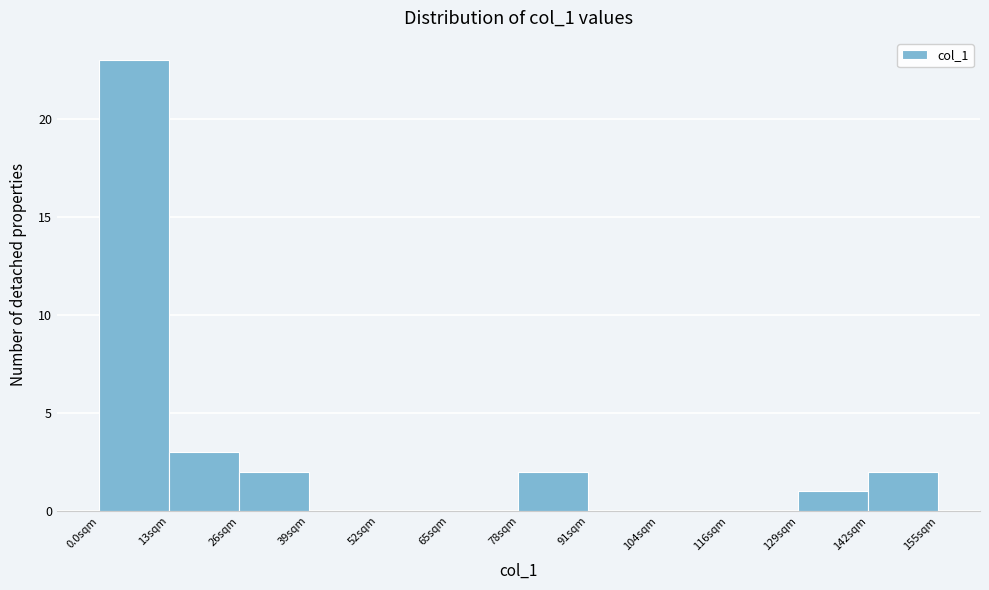

Reading left to right, transcribe this chart: for each bar, give the range it covers on the x-axis and its height. Neither the bar edges nor the heights are printed on the chart, so give them approximately, as read against the axes.

0 to 12: 23
12 to 26: 3
26 to 38: 2
38 to 52: 0
52 to 64: 0
64 to 78: 0
78 to 90: 2
90 to 104: 0
104 to 116: 0
116 to 130: 0
130 to 142: 1
142 to 156: 2